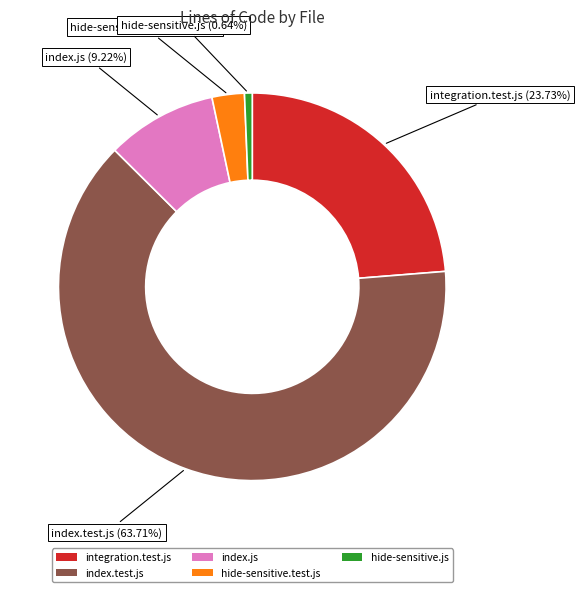

What is the ratio of the value at hide-sensitive.js to the value at hide-sensitive.test.js?

0.2